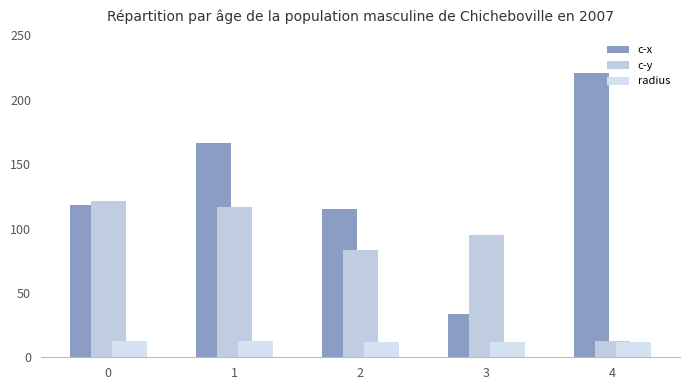

Which series has the widest spread of values?

c-x